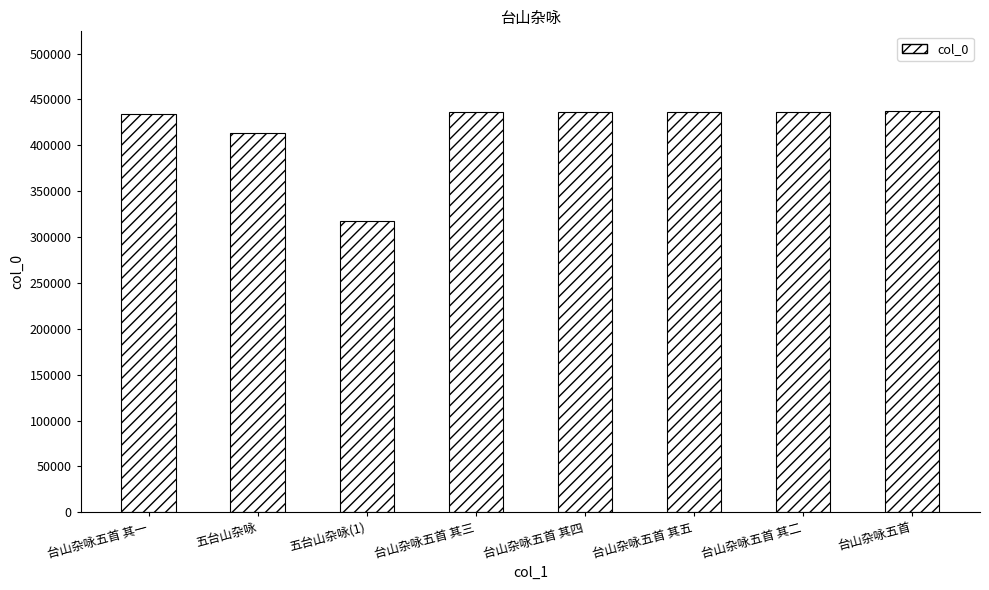

What is the smallest value displayed?

317425